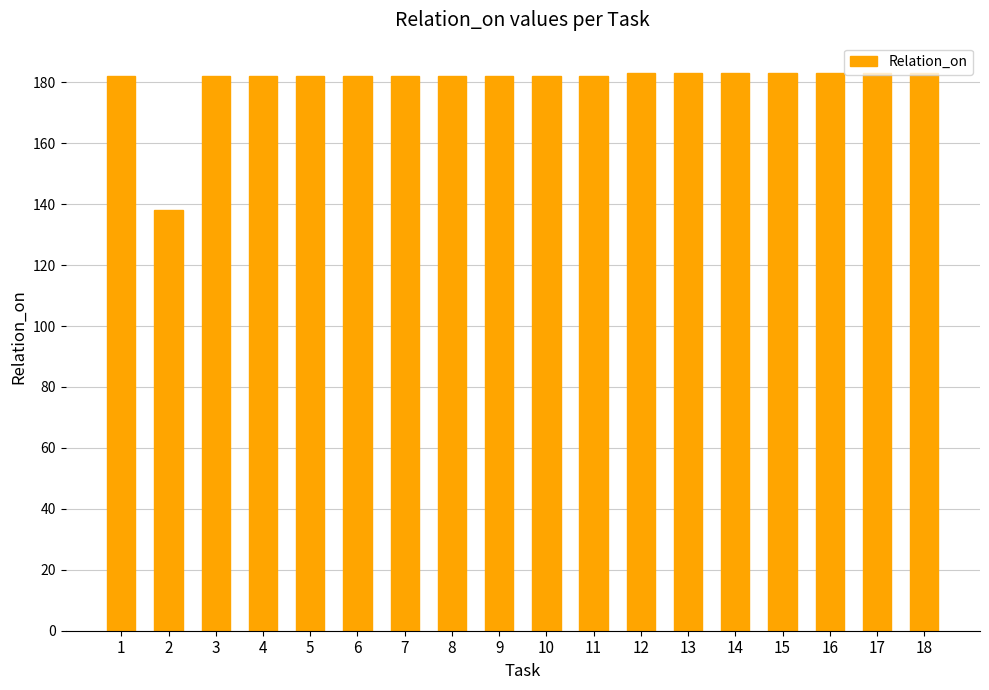

Which category has the lowest value across all series?

2